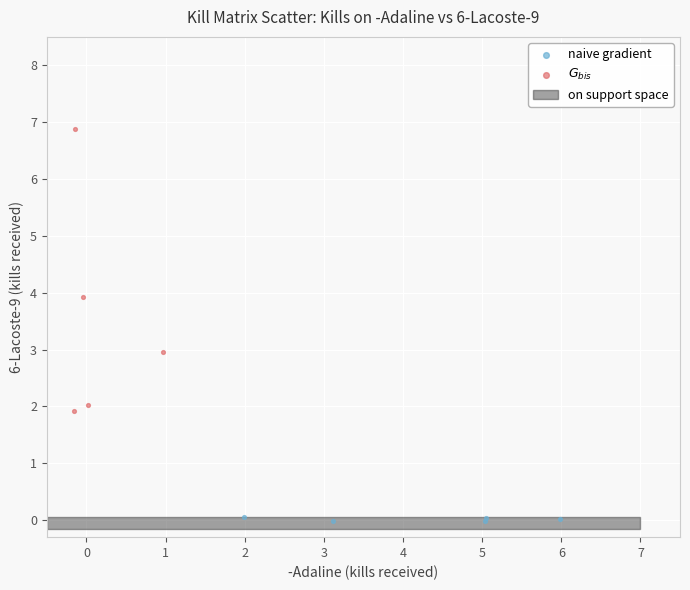

Which series contains the highest Y value?

$G_{bis}$